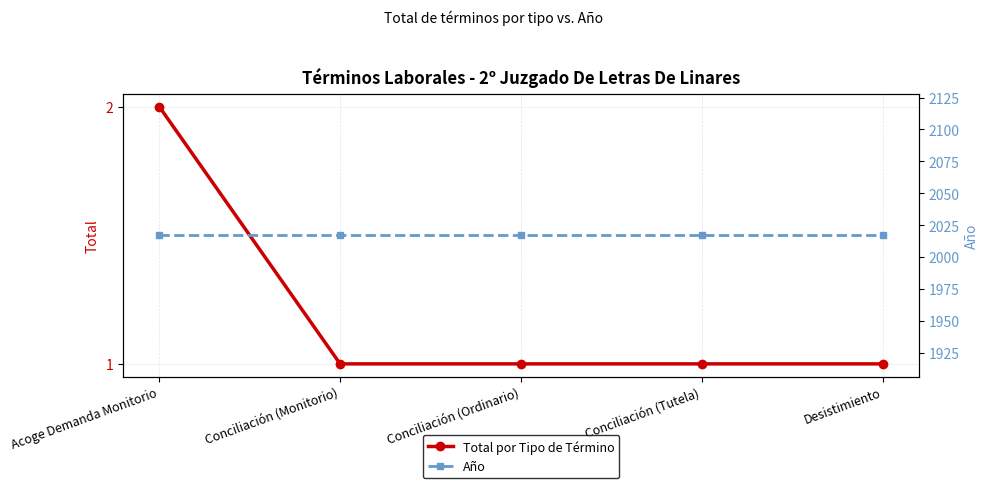

Reading right to left, transcribe all the data shown in this chart.

Total por Tipo de Término: Desistimiento=1	Conciliación (Tutela)=1	Conciliación (Ordinario)=1	Conciliación (Monitorio)=1	Acoge Demanda Monitorio=2
Año: Desistimiento=2017	Conciliación (Tutela)=2017	Conciliación (Ordinario)=2017	Conciliación (Monitorio)=2017	Acoge Demanda Monitorio=2017